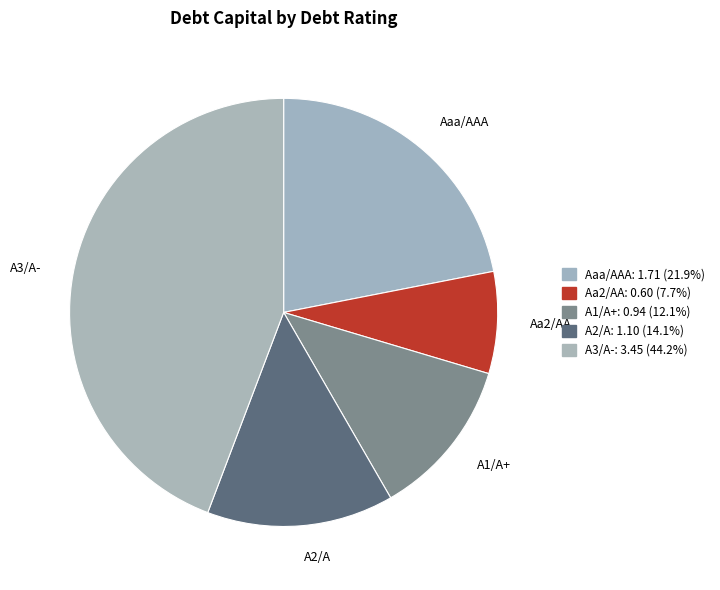

Is A3/A- the majority of the pie?

No